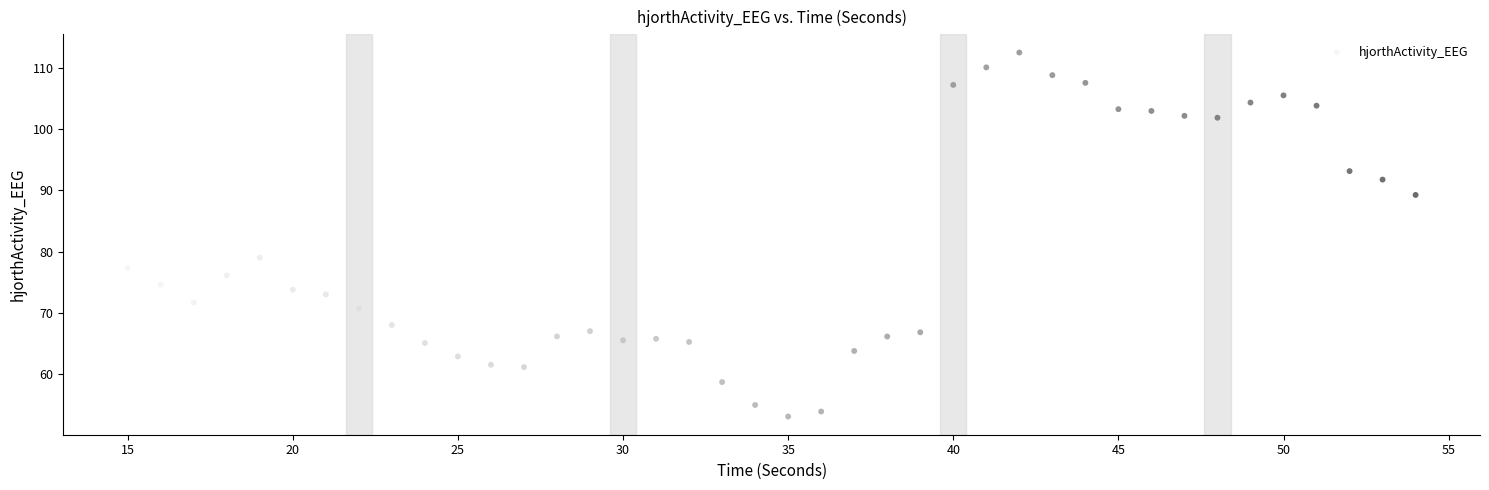

What Y value in the scatter plot is closest to 82?

79.0